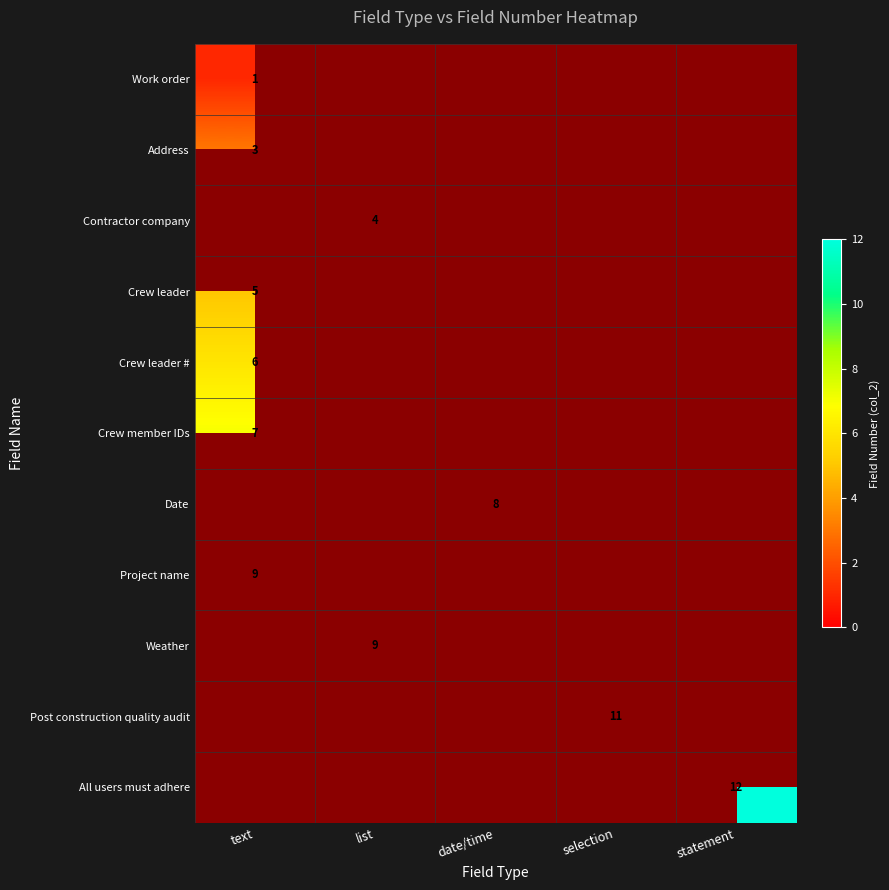

The value of All users must adhere at text is 0. True or false?

True